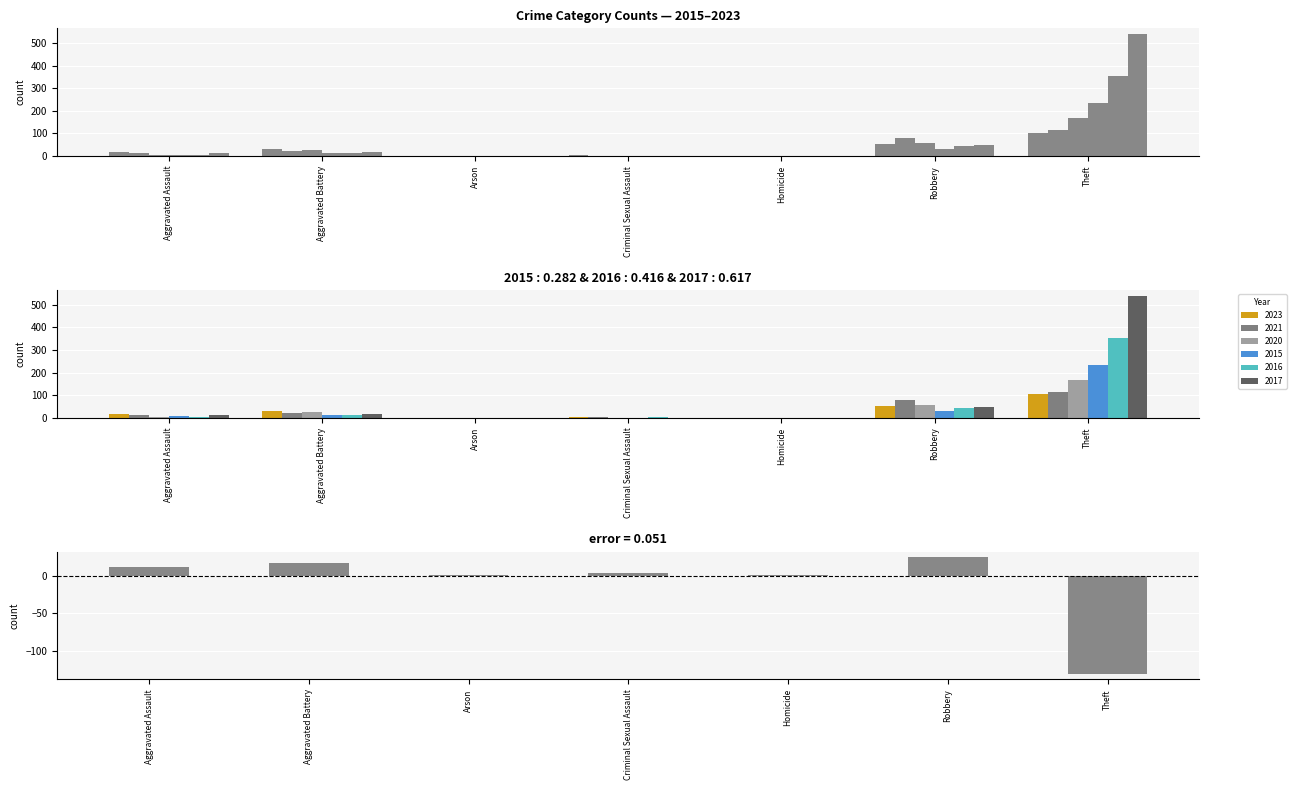

Which series has the largest range (max minus min)?

2017